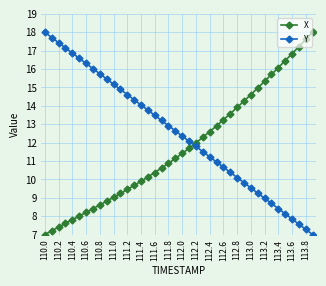

List the series in order of their overall mean, lowest first.

X, Y